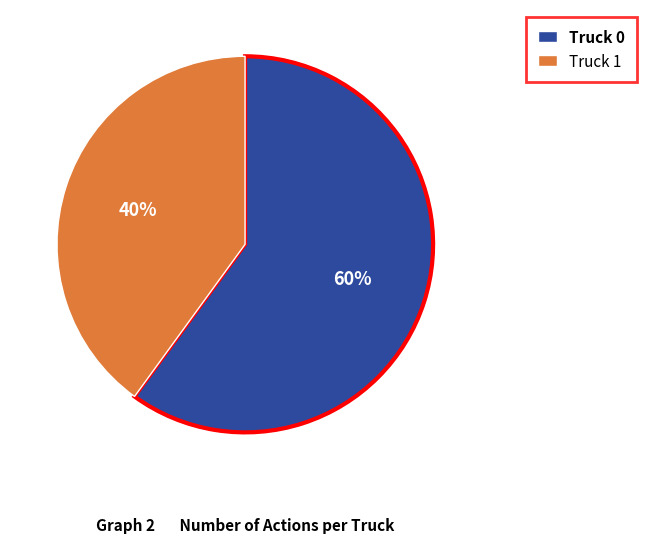

What is the ratio of the value at Truck 1 to the value at Truck 0?

0.7